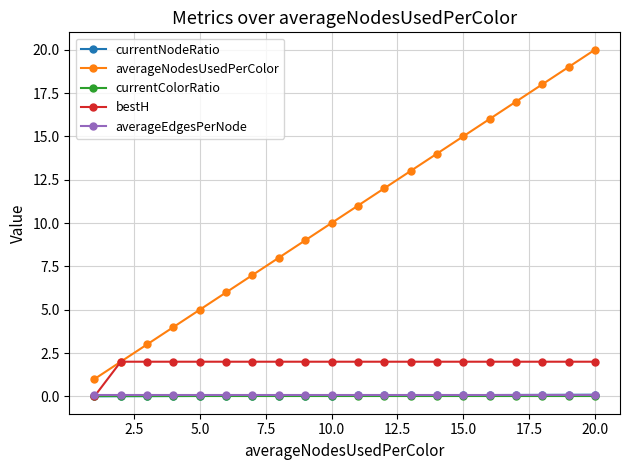

True or false: averageNodesUsedPerColor and currentColorRatio intersect in this chart.

False